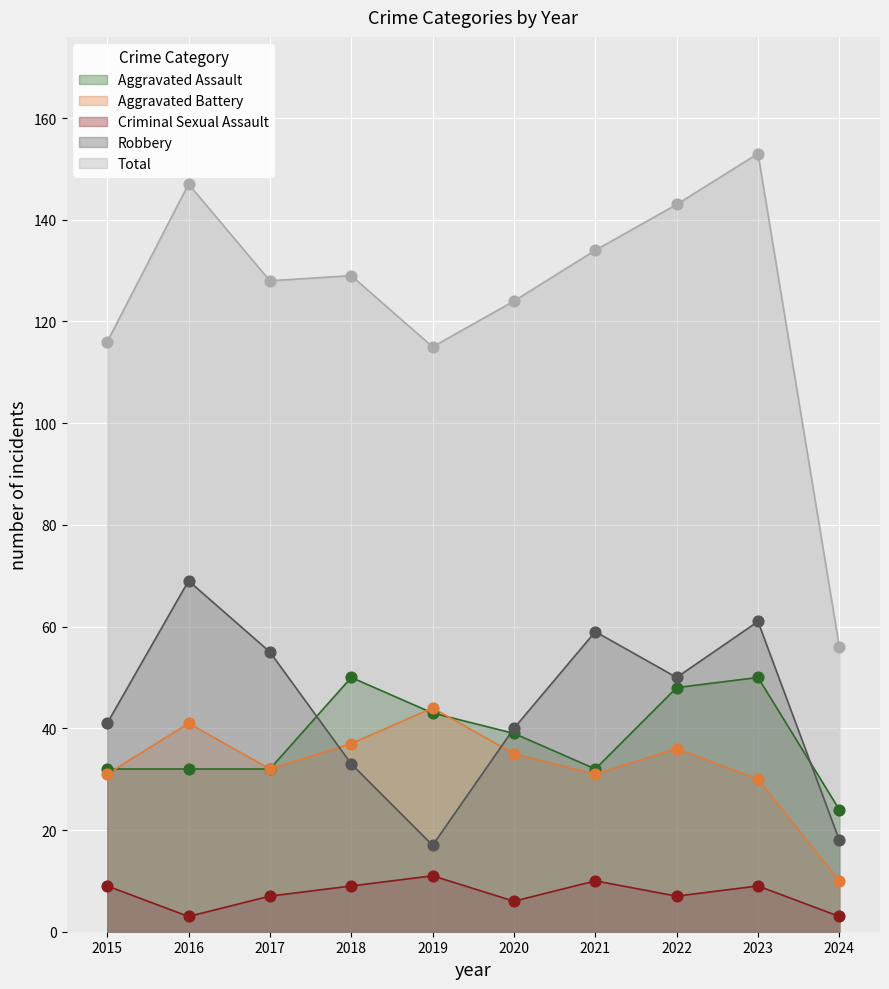

Which series contains the highest Y value?

Total